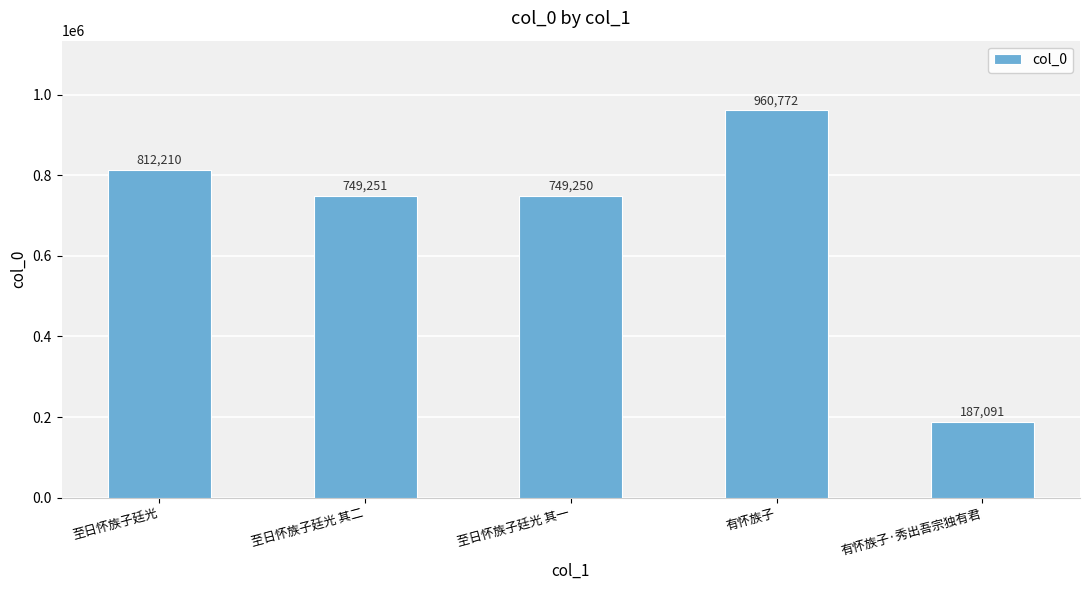

True or false: the data shows 749251 at 至日怀族子廷光 其二.

True